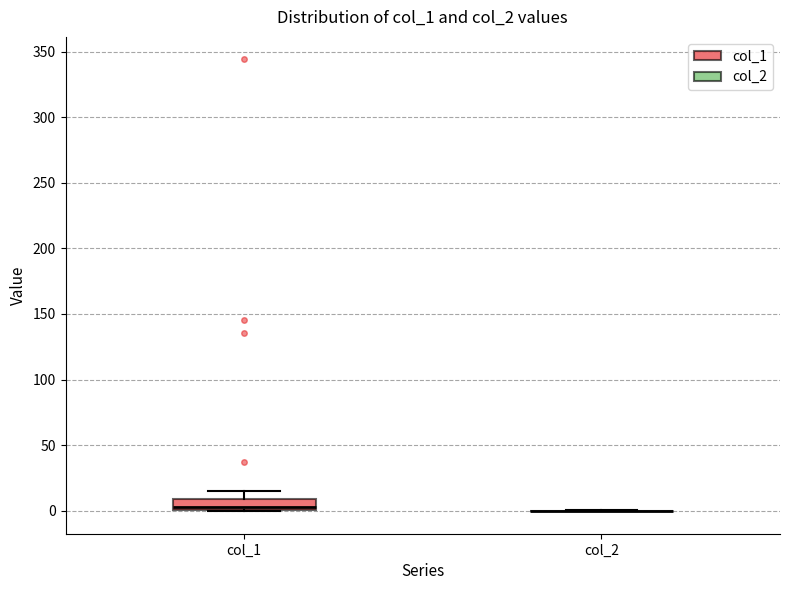

Comparing the boxes themselves (not the whiskers), which one is the tallest?

col_1